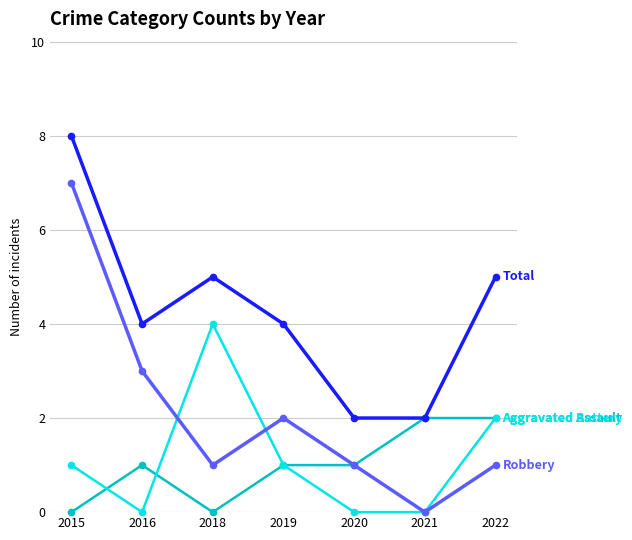

What is the difference between the highest and lowest values at 2015?

8